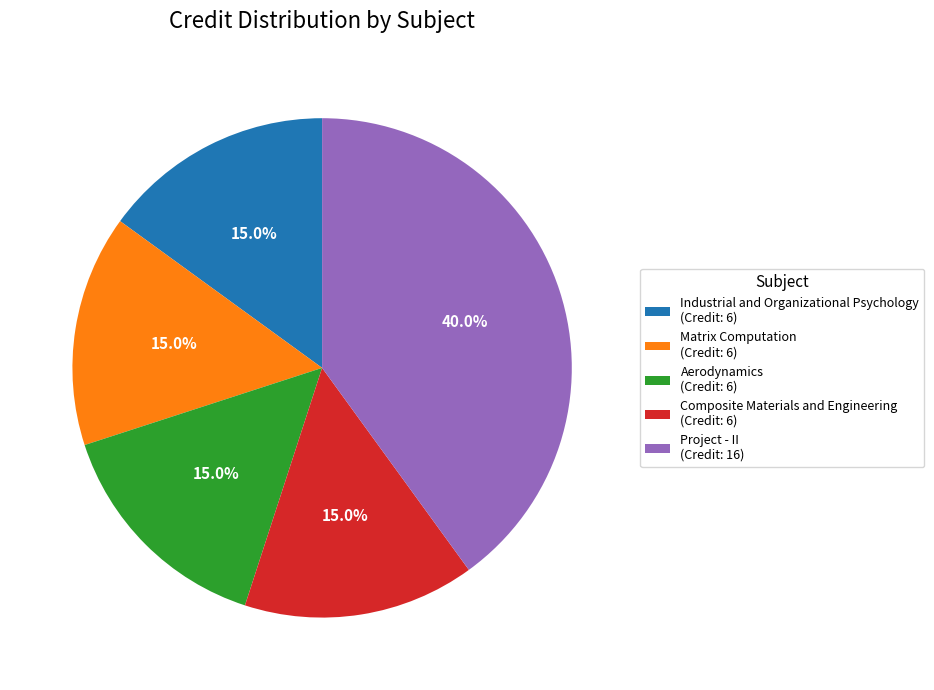

How many slices are in this pie chart?

5